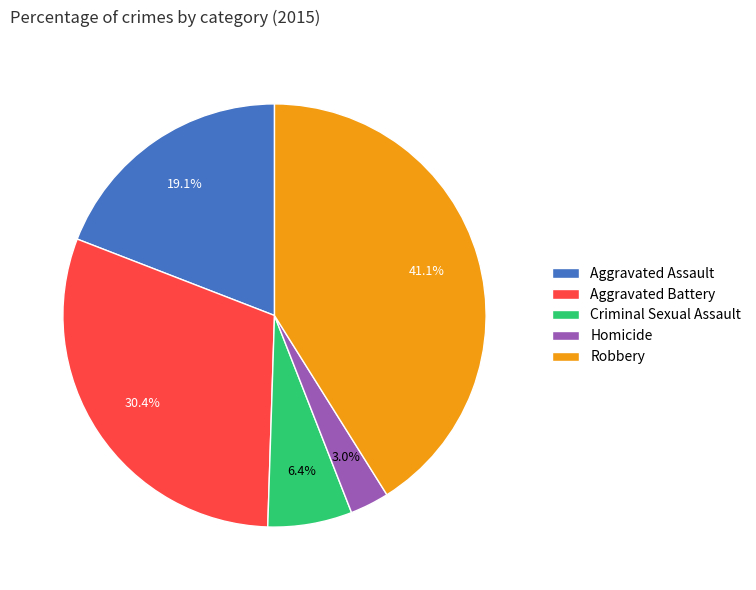

Which category has the biggest portion of the pie?

Robbery